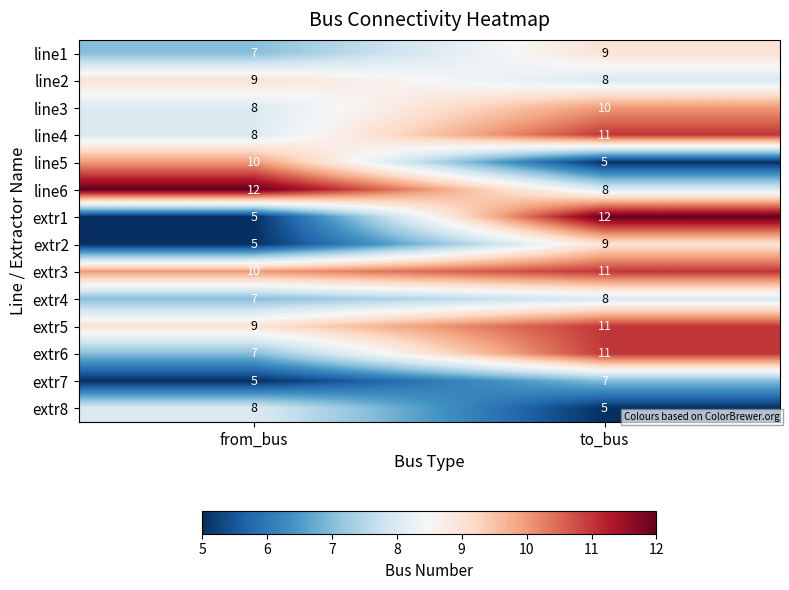

Is it true that extr8 equals 5 at to_bus?

True